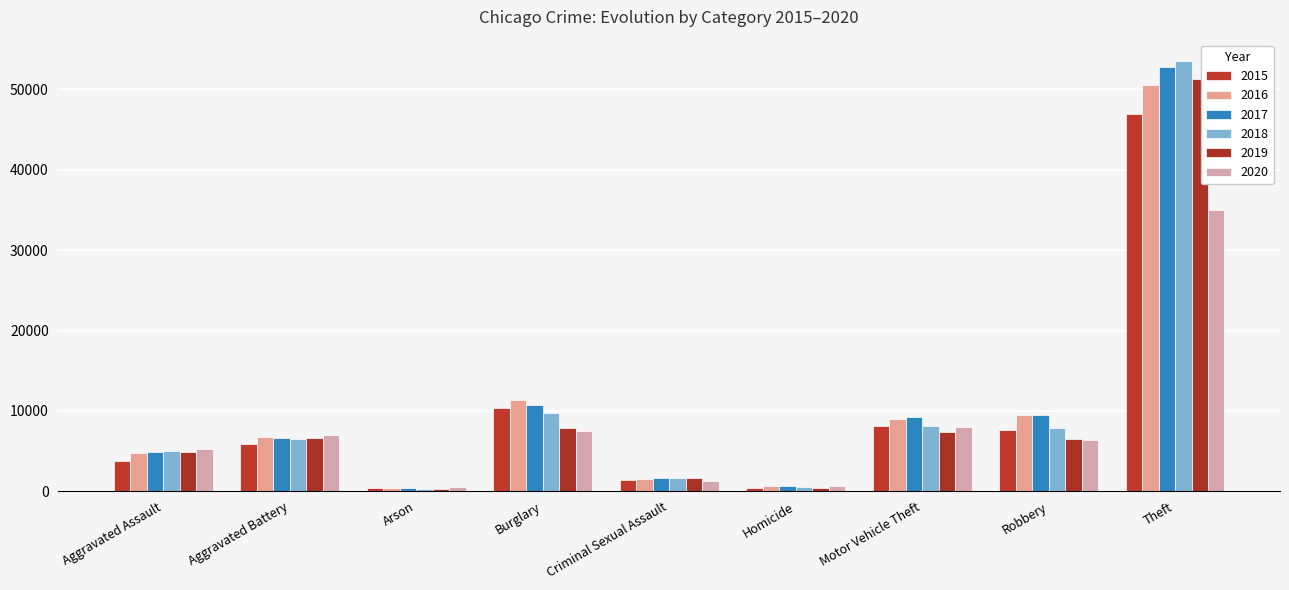

At which label does 2015 first exceed 5882?

Burglary